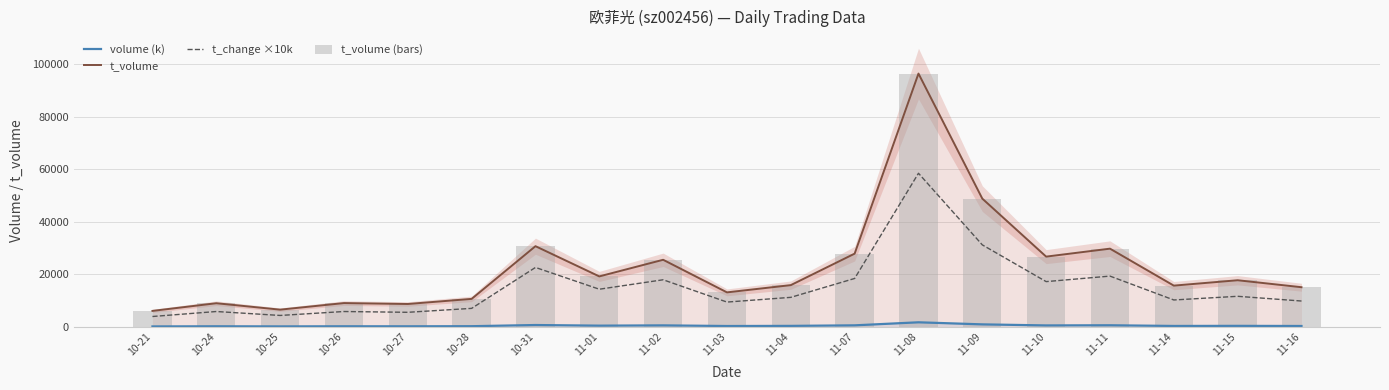

Does the chart contain stacked bars?

No